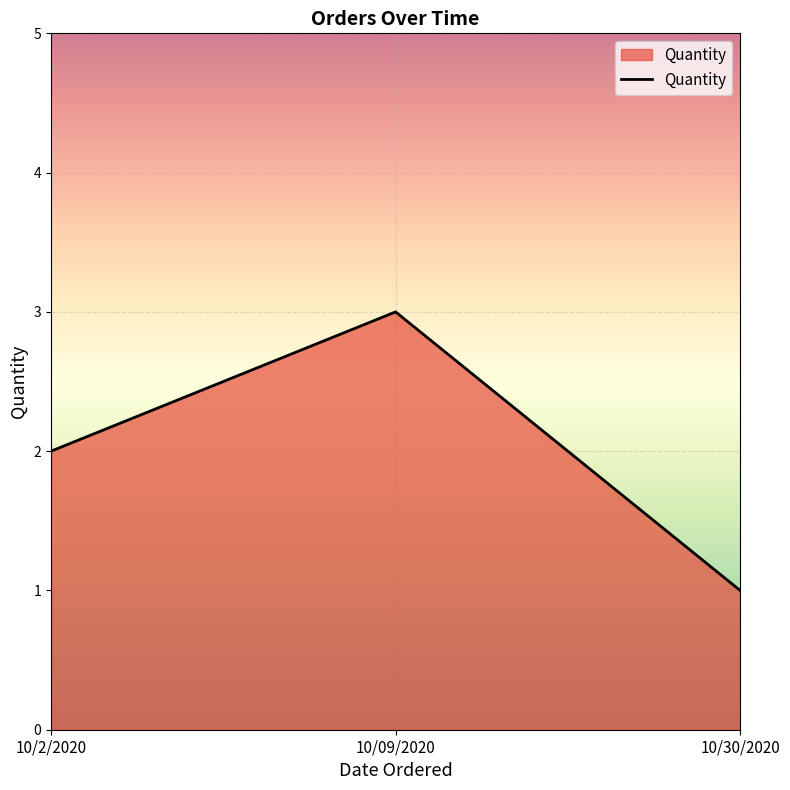

The value at 10/09/2020 is 3. True or false?

True